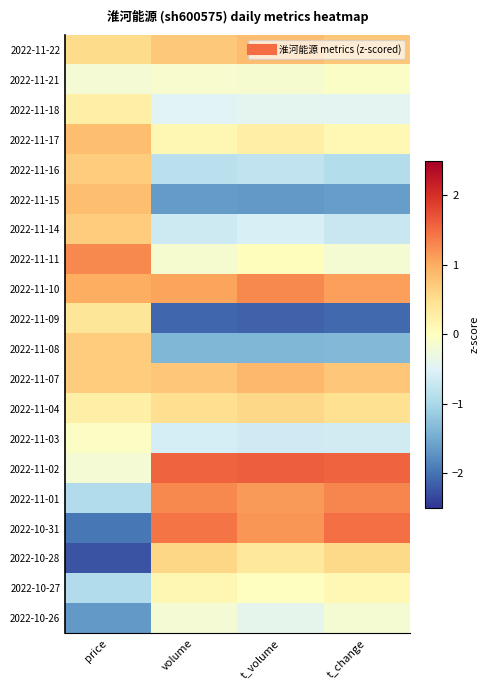

What is the difference between the highest and lowest values at price?

3.5